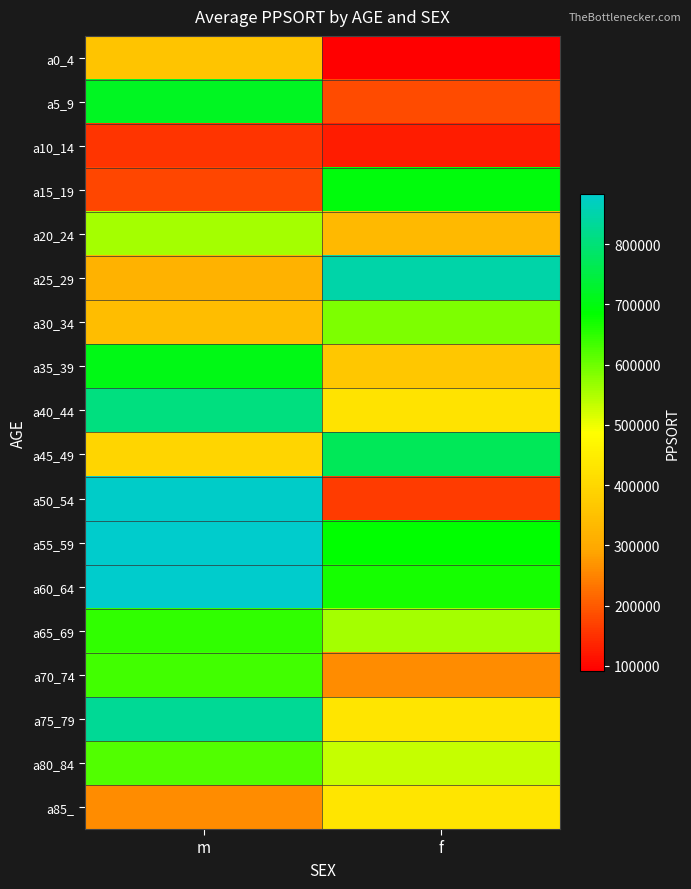

Reading left to right, what are all the values shown in this chart?

a0_4: m=359002	f=90993
a5_9: m=718549	f=181442
a10_14: m=155043	f=125653
a15_19: m=175126	f=697314
a20_24: m=556933	f=334403
a25_29: m=318740	f=847778
a30_34: m=342545	f=587576
a35_39: m=704618	f=365301
a40_44: m=807730	f=428185
a45_49: m=396811	f=772261
a50_54: m=878907	f=163552
a55_59: m=881135	f=682514
a60_64: m=883785	f=668097
a65_69: m=647003	f=557859
a70_74: m=633401	f=260215
a75_79: m=829364	f=430921
a80_84: m=623049	f=532137
a85_: m=260215	f=430921